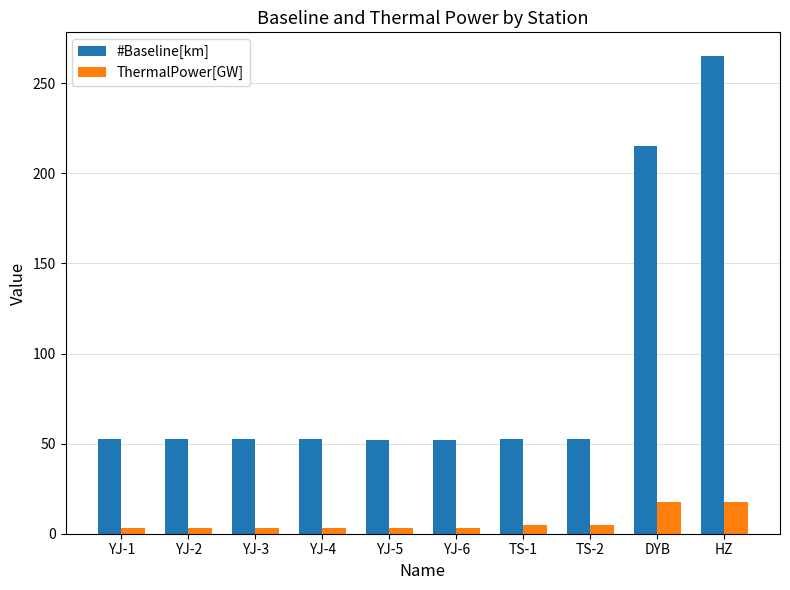

What is the label of the 8th bar from the right?

YJ-3